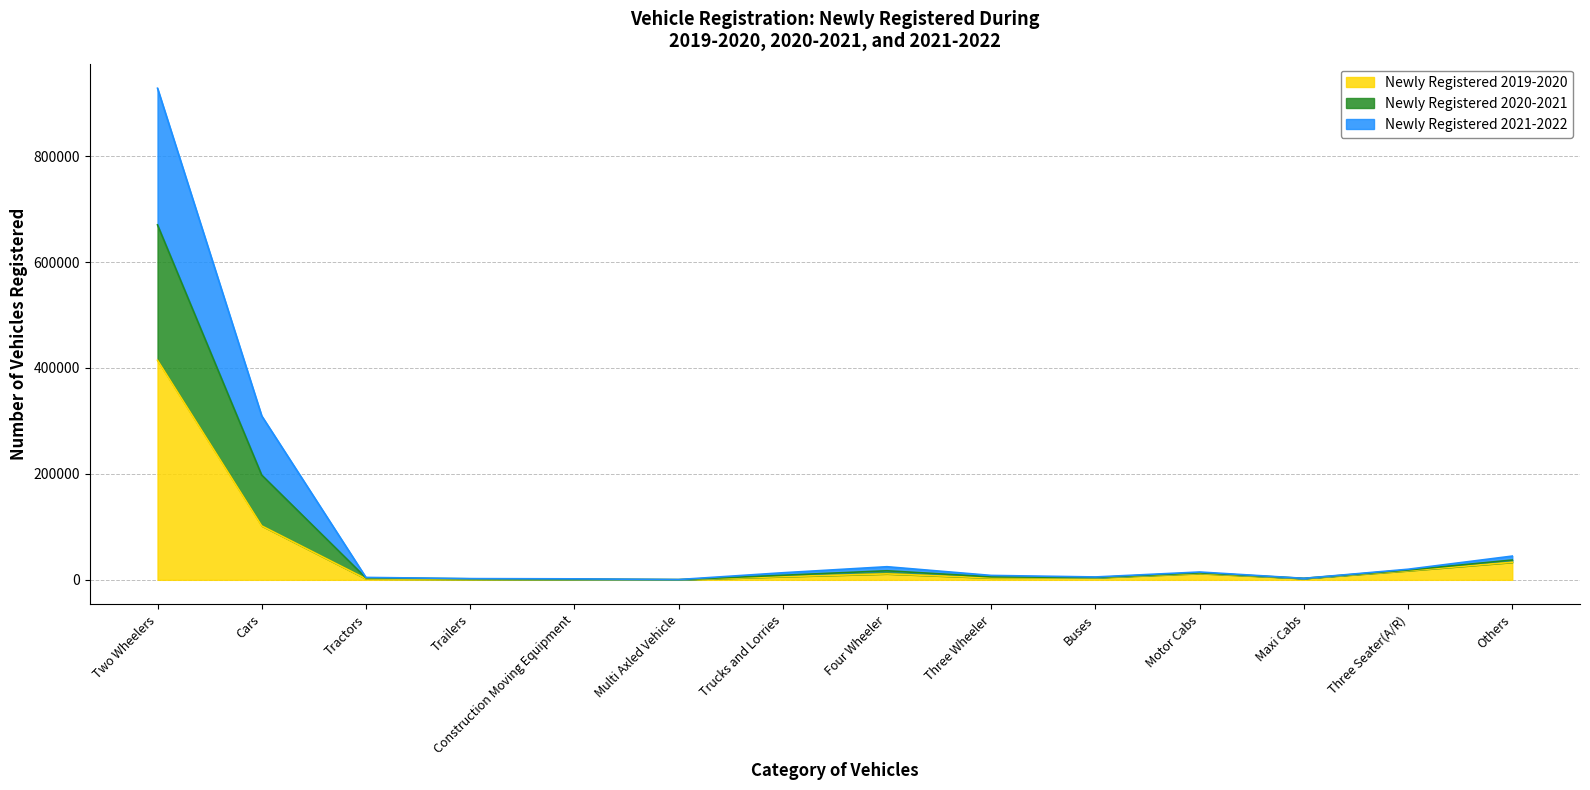

At which label does Newly Registered 2019-2020 reach its peak?

Two Wheelers